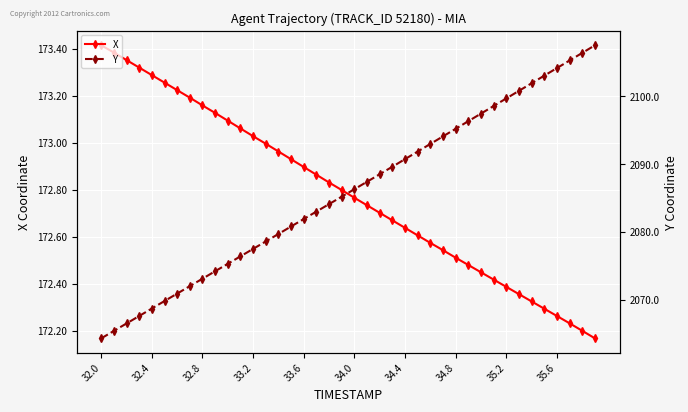

The value of X at 27 is 61.5. True or false?

False